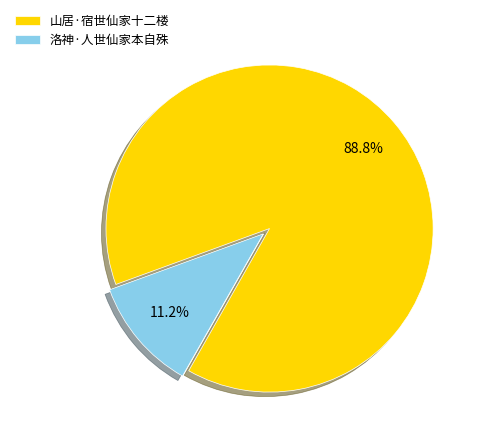

True or false: 山居·宿世仙家十二楼 accounts for 89% of the total.

True